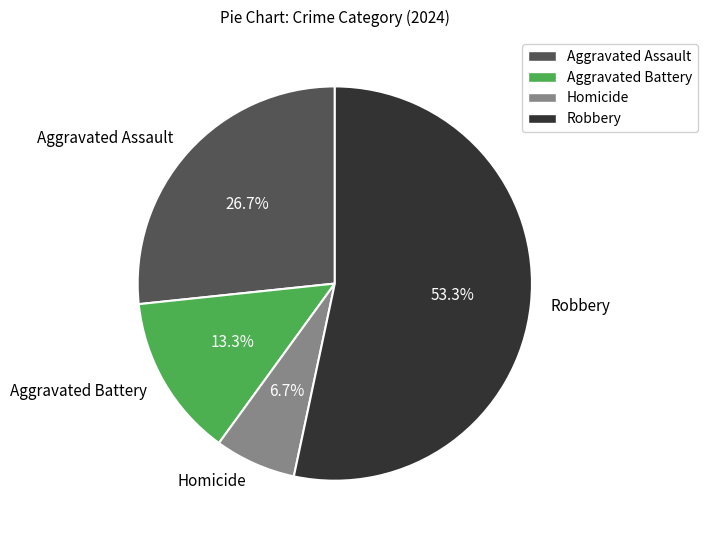

What is the largest slice in the pie chart?

Robbery